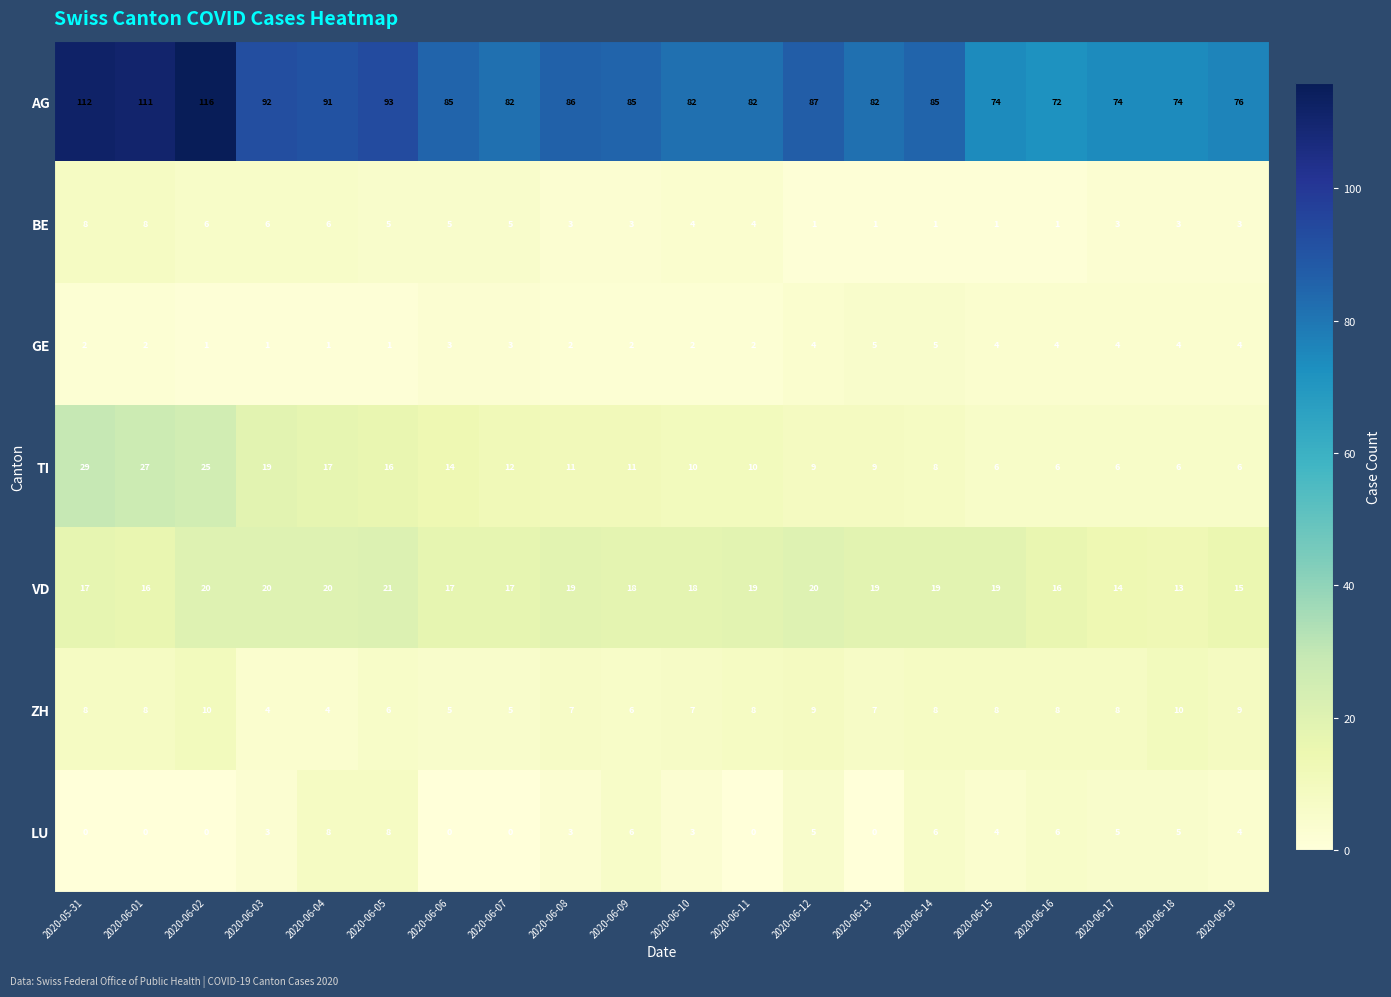

What is the sum of the TI values at 2020-06-14 and 2020-06-11?

18